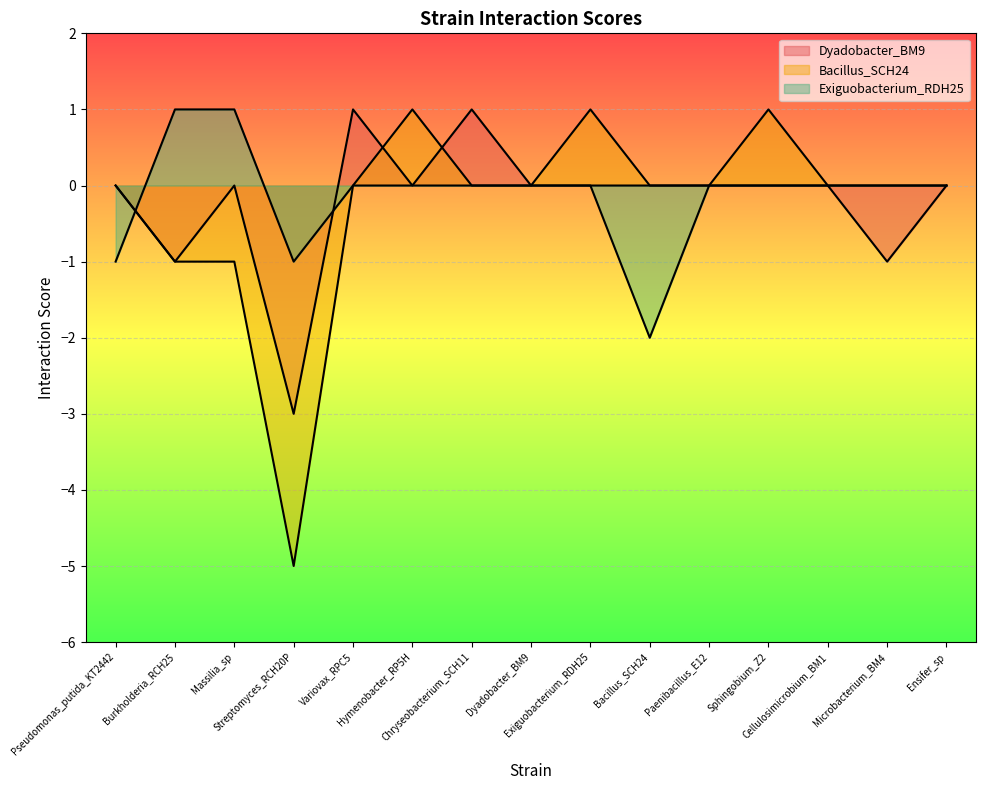

Which series has the largest total across all categories?

Exiguobacterium_RDH25